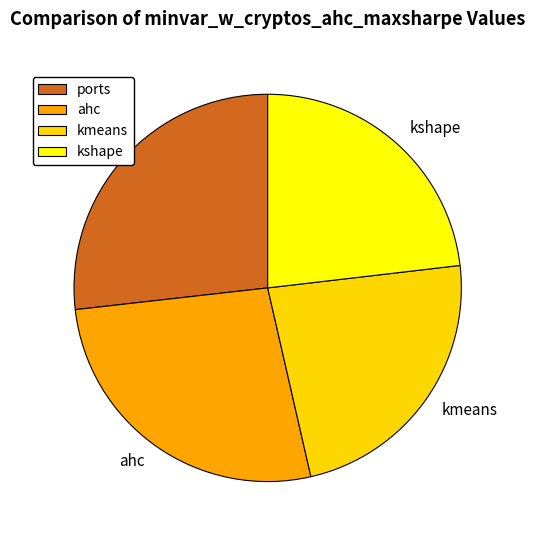

How many slices are in this pie chart?

4